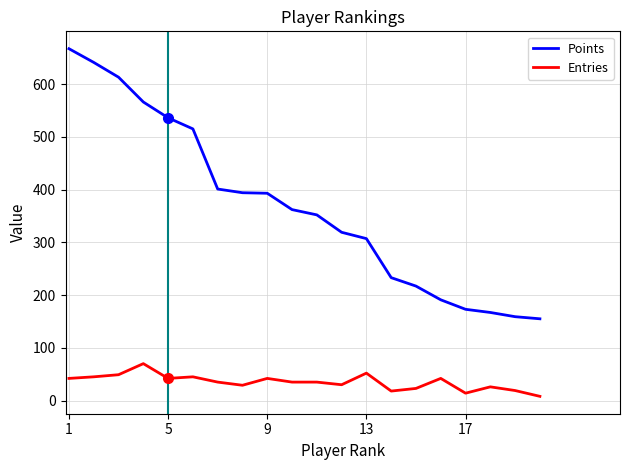

True or false: Points and Entries cross at least once.

False